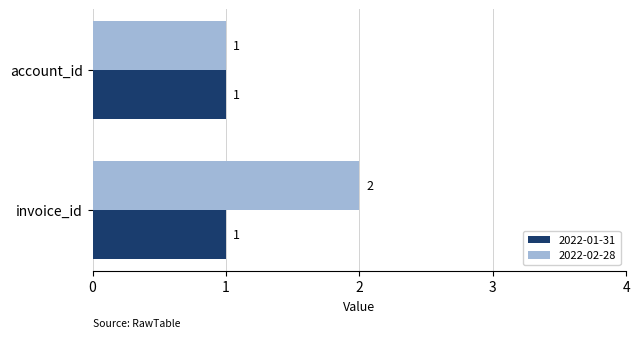

True or false: 2022-02-28 has a value of 4 at invoice_id.

False